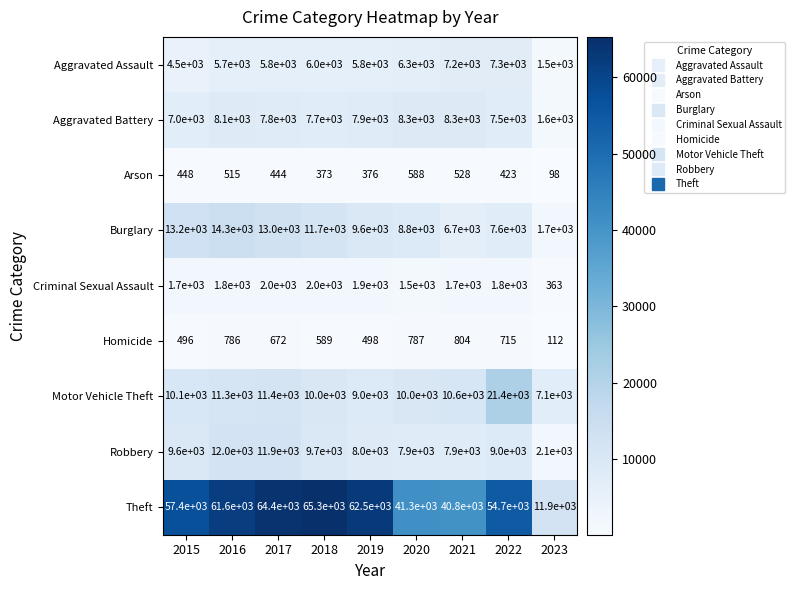

What is the sum of the Theft values at 2018 and 2019?

127800